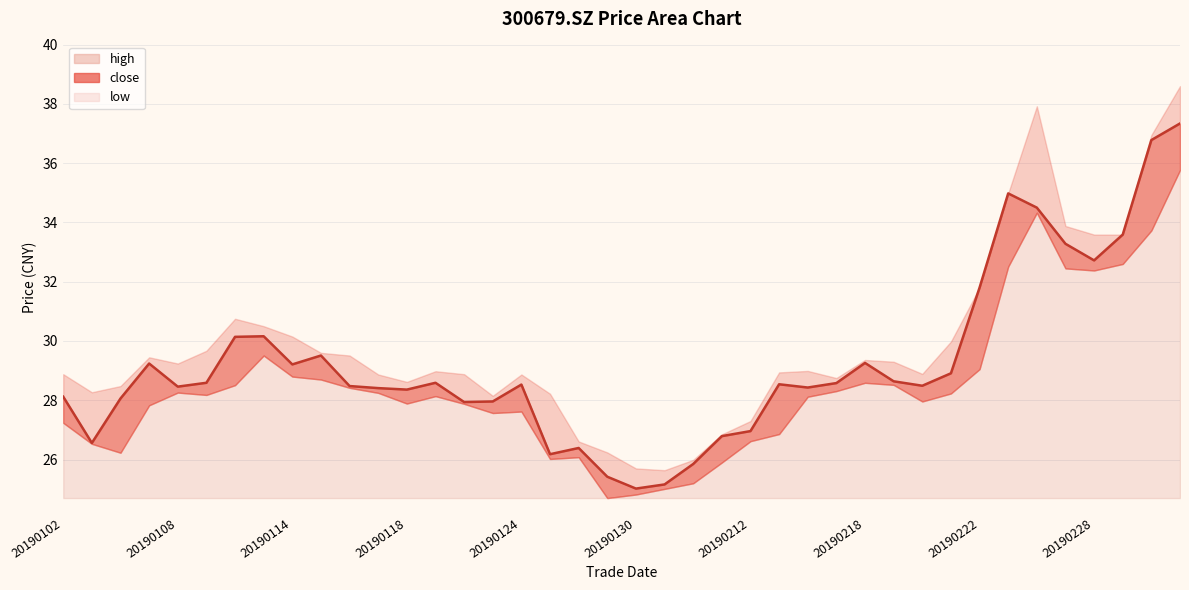

True or false: there are more than 1 points higher than both neighbors.

True